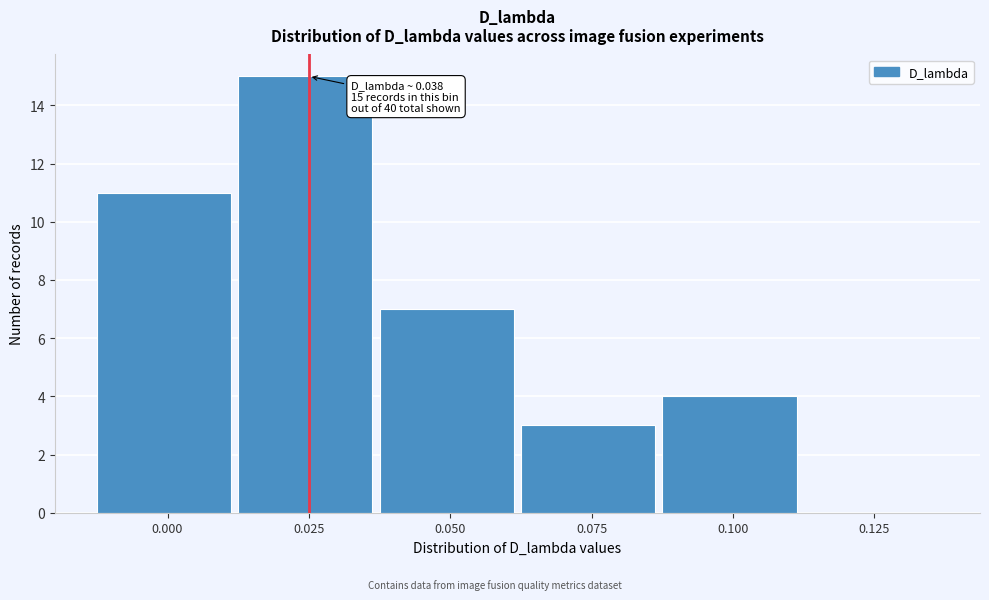

Reading left to right, list all the values displayed in this chart.

0.000=11	0.025=15	0.050=7	0.075=3	0.100=4	0.125=0